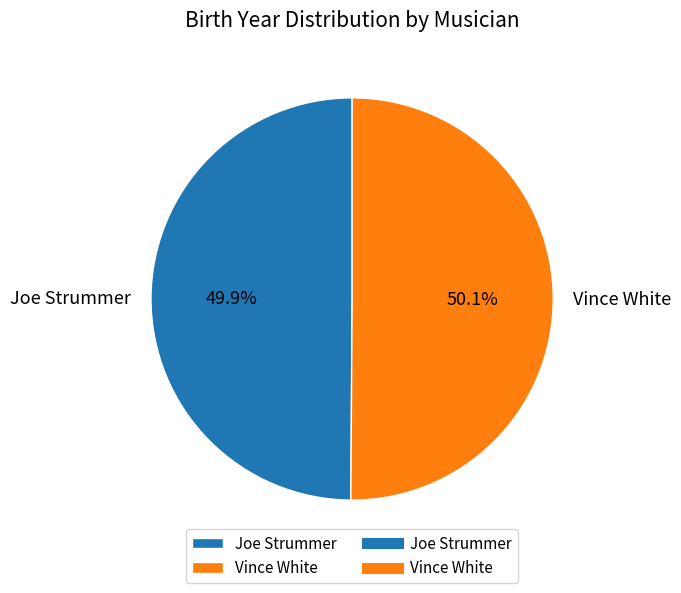

How many slices are in this pie chart?

2